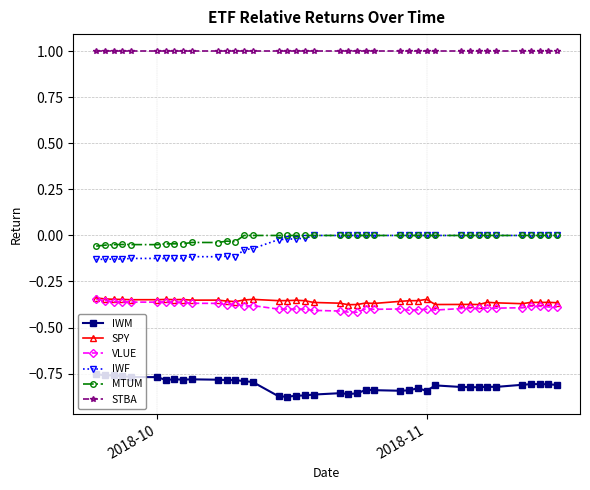

True or false: MTUM has more than 1 points higher than both neighbors.

True